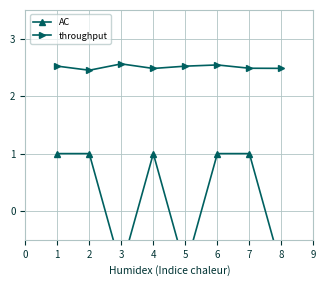

True or false: throughput has more than 1 points higher than both neighbors.

True